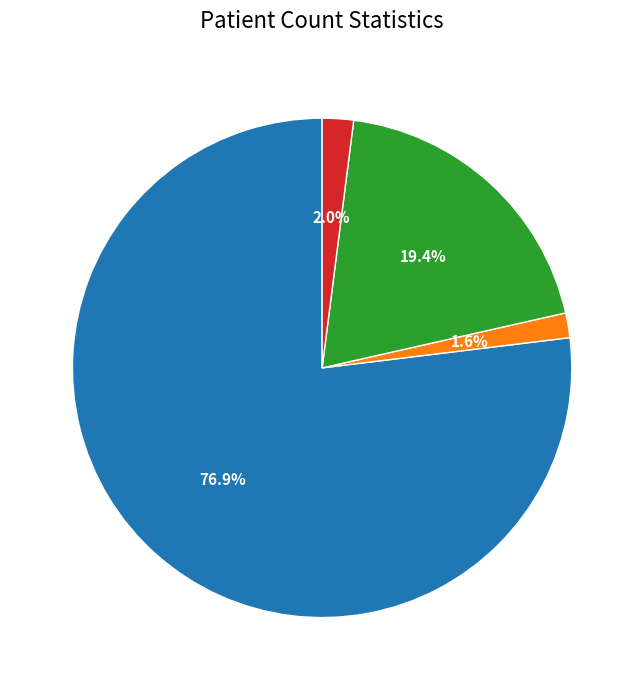

Is there any slice that represents more than half of the pie?

Yes